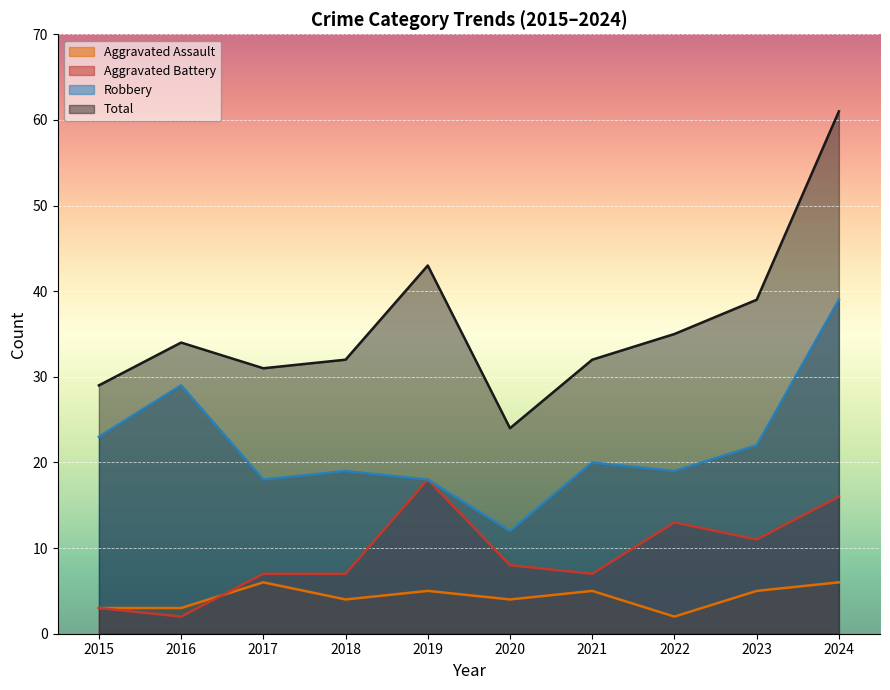

True or false: Total and Aggravated Battery intersect in this chart.

False